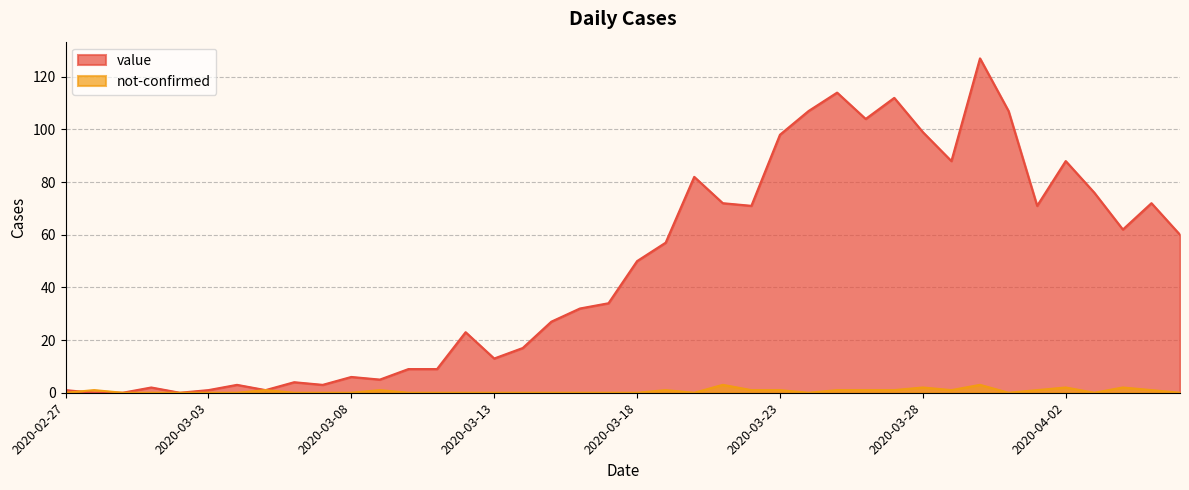

Rank the series by their average value, from lowest to highest.

not-confirmed, value